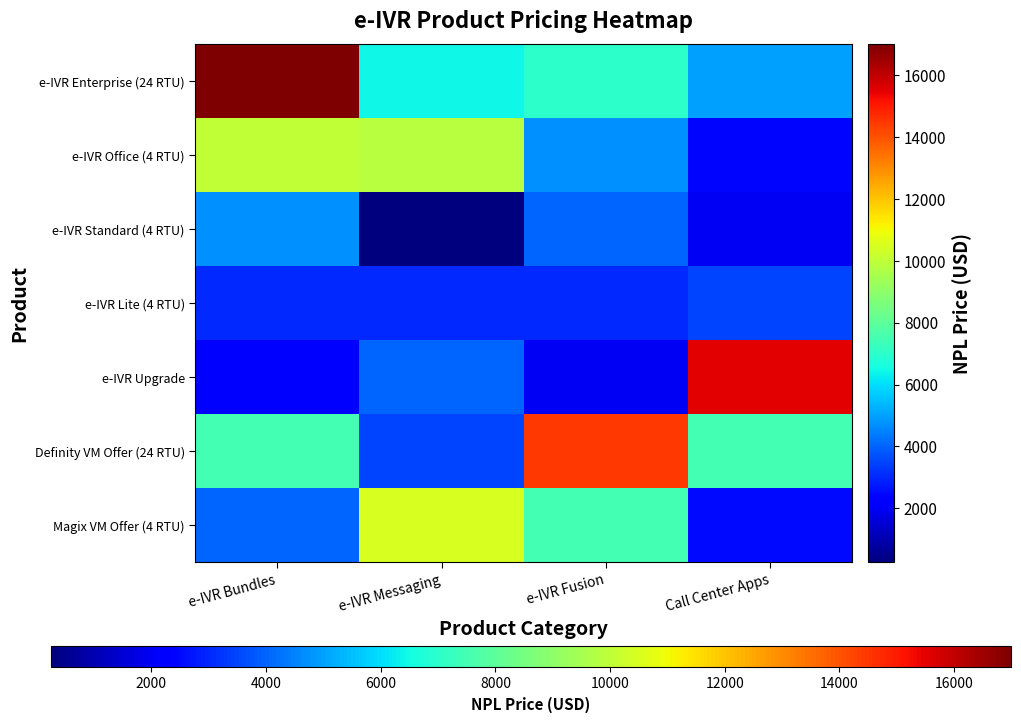

At how many categories does at least one series exceed 640?

4